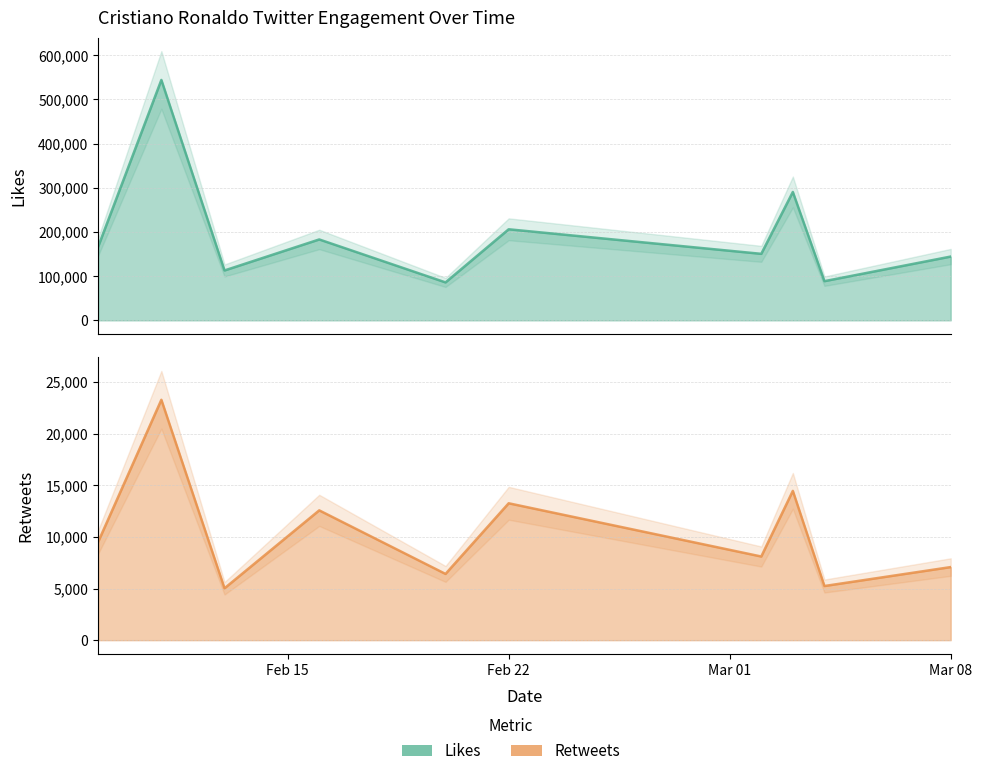

Which has a higher value, 2021-02-20 or 2021-03-08?

2021-03-08